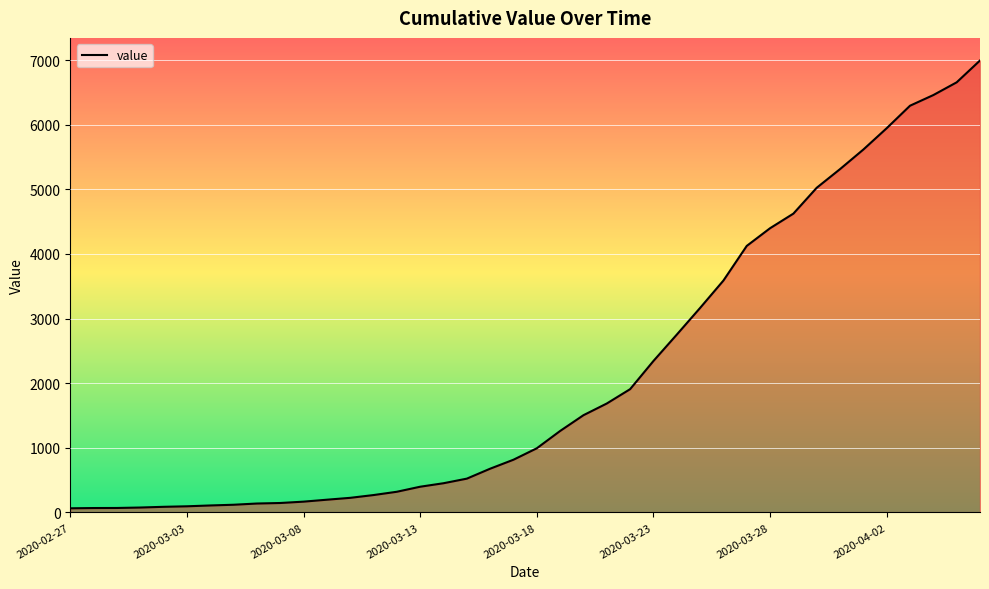

What is the maximum value shown in the chart?

6995